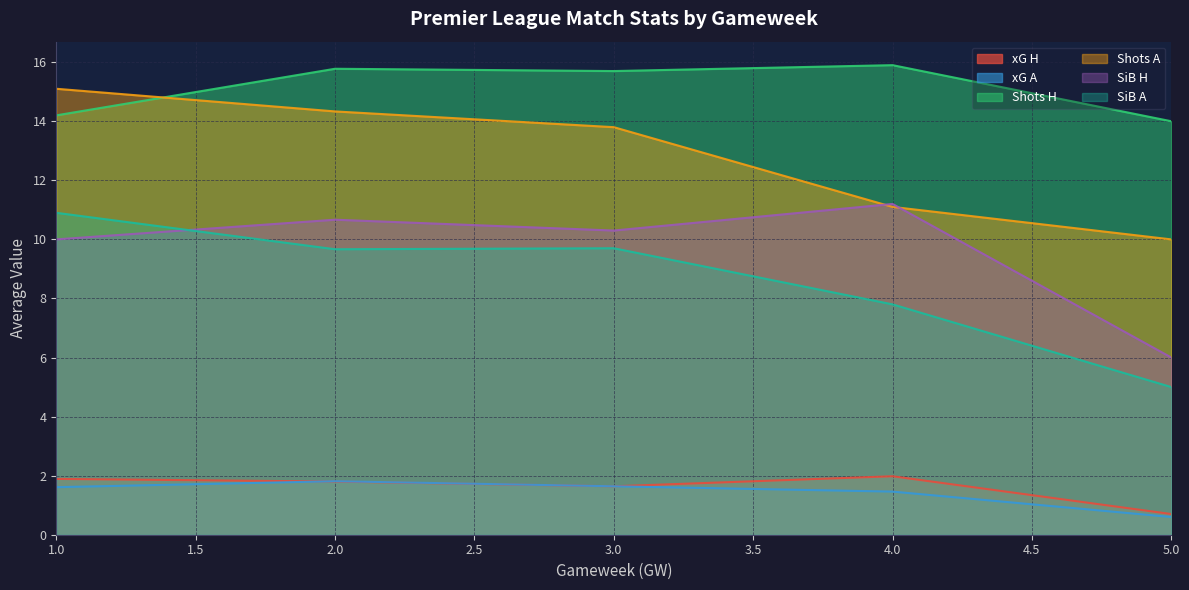

True or false: xG A and Shots A intersect in this chart.

False